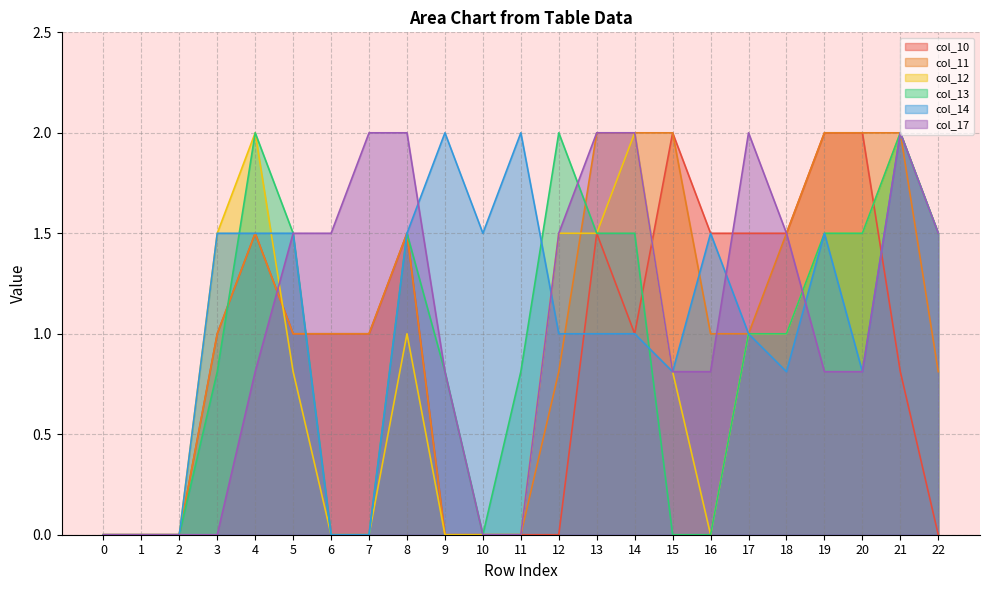

How many interior local valleys does the col_10 series have?

1